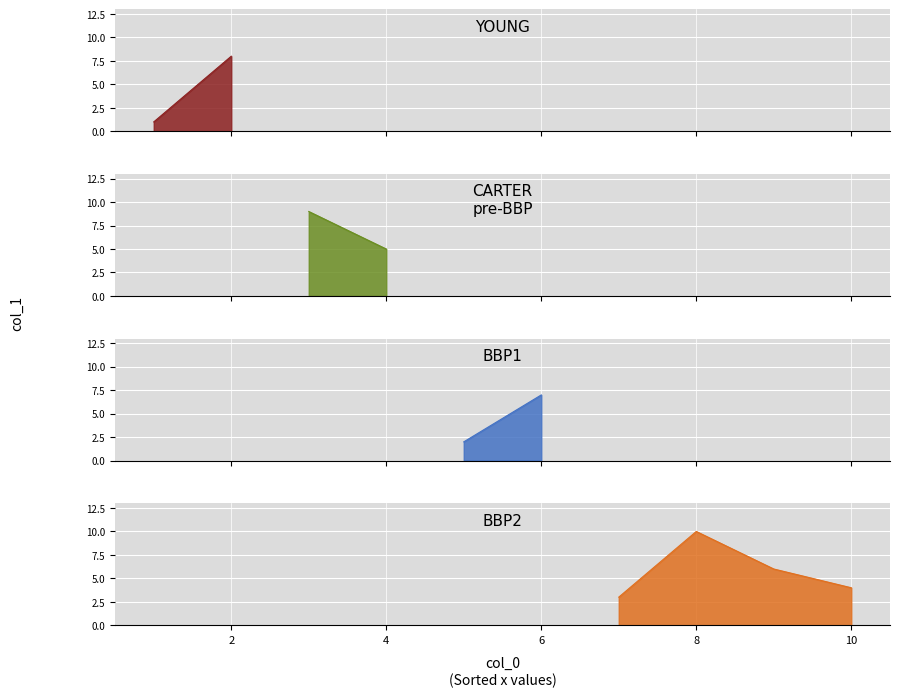

List the labels in order of value, largest first.

8, 3, 2, 6, 9, 4, 10, 7, 5, 1